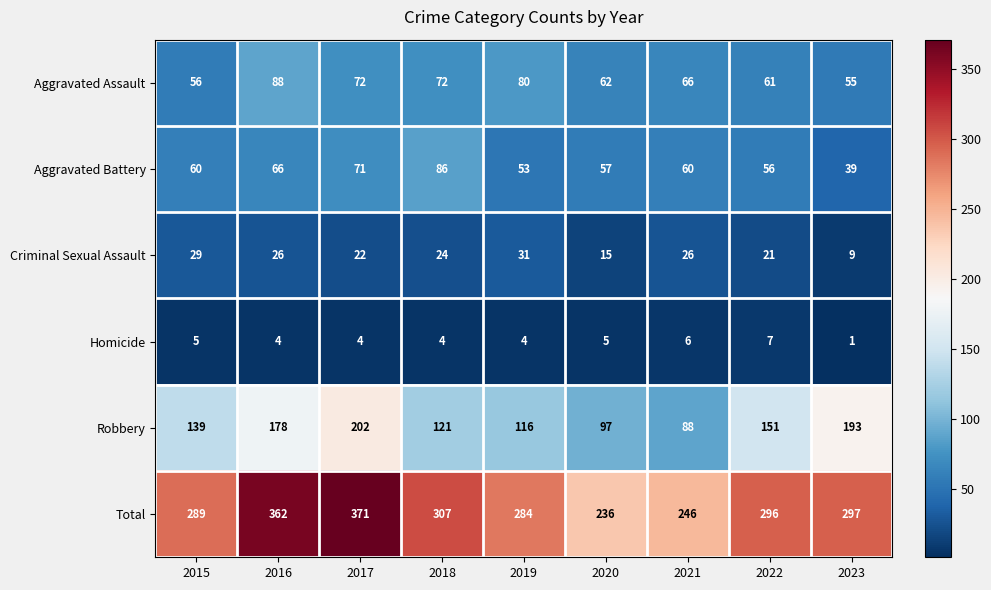

Is it true that Homicide equals 5 at 2020?

True